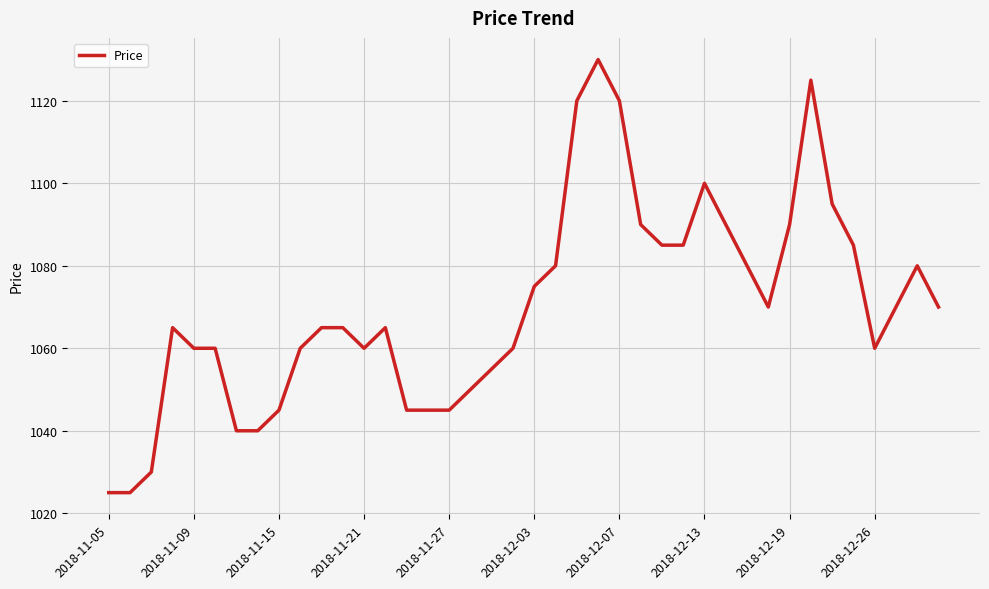

What is the difference between the maximum and minimum values?

105